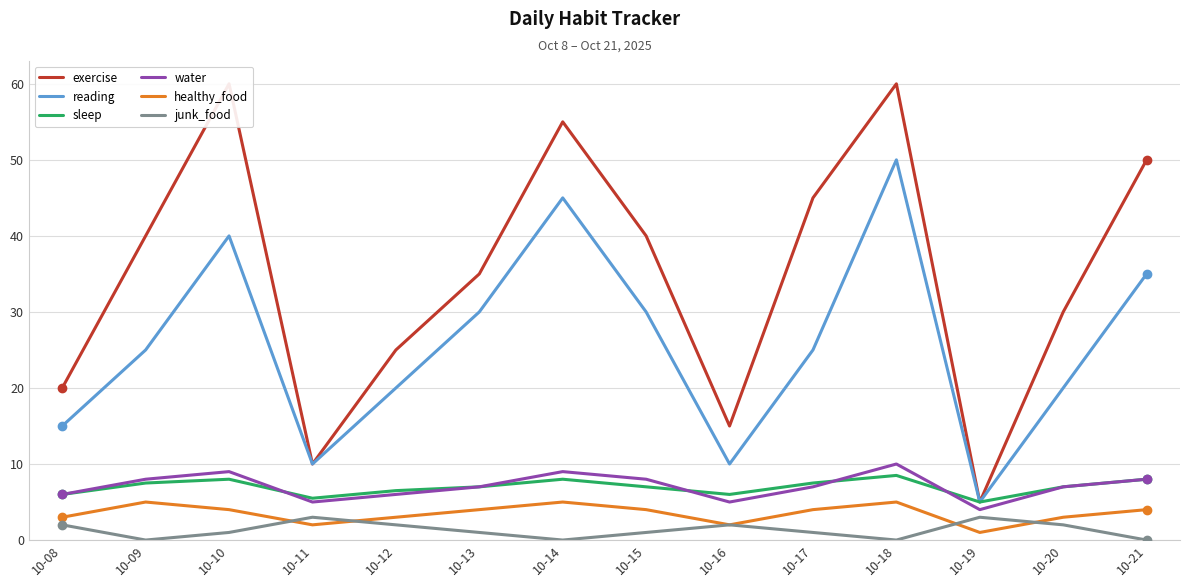

Reading right to left, list all the values displayed in this chart.

exercise: 10-21=50.0	10-20=30.0	10-19=5.0	10-18=60.0	10-17=45.0	10-16=15.0	10-15=40.0	10-14=55.0	10-13=35.0	10-12=25.0	10-11=10.0	10-10=60.0	10-09=40.0	10-08=20.0
reading: 10-21=35.0	10-20=20.0	10-19=5.0	10-18=50.0	10-17=25.0	10-16=10.0	10-15=30.0	10-14=45.0	10-13=30.0	10-12=20.0	10-11=10.0	10-10=40.0	10-09=25.0	10-08=15.0
sleep: 10-21=8.0	10-20=7.0	10-19=5.0	10-18=8.5	10-17=7.5	10-16=6.0	10-15=7.0	10-14=8.0	10-13=7.0	10-12=6.5	10-11=5.5	10-10=8.0	10-09=7.5	10-08=6.0
water: 10-21=8.0	10-20=7.0	10-19=4.0	10-18=10.0	10-17=7.0	10-16=5.0	10-15=8.0	10-14=9.0	10-13=7.0	10-12=6.0	10-11=5.0	10-10=9.0	10-09=8.0	10-08=6.0
healthy_food: 10-21=4.0	10-20=3.0	10-19=1.0	10-18=5.0	10-17=4.0	10-16=2.0	10-15=4.0	10-14=5.0	10-13=4.0	10-12=3.0	10-11=2.0	10-10=4.0	10-09=5.0	10-08=3.0
junk_food: 10-21=0.0	10-20=2.0	10-19=3.0	10-18=0.0	10-17=1.0	10-16=2.0	10-15=1.0	10-14=0.0	10-13=1.0	10-12=2.0	10-11=3.0	10-10=1.0	10-09=0.0	10-08=2.0